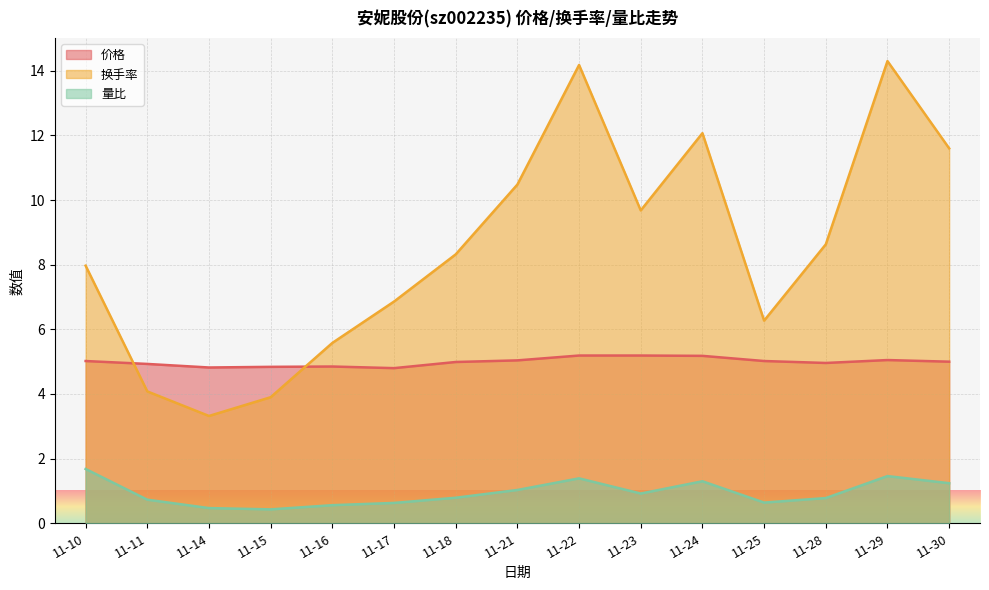

Which series has the widest spread of values?

换手率